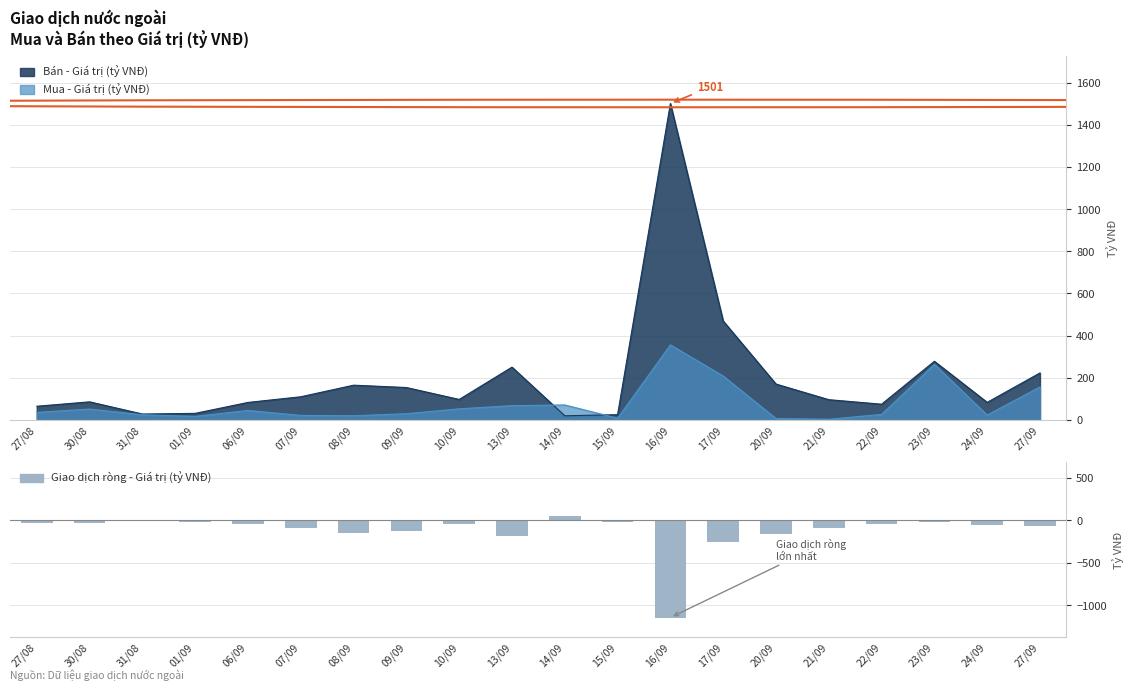

At which label is the value closest to -546?

17/09